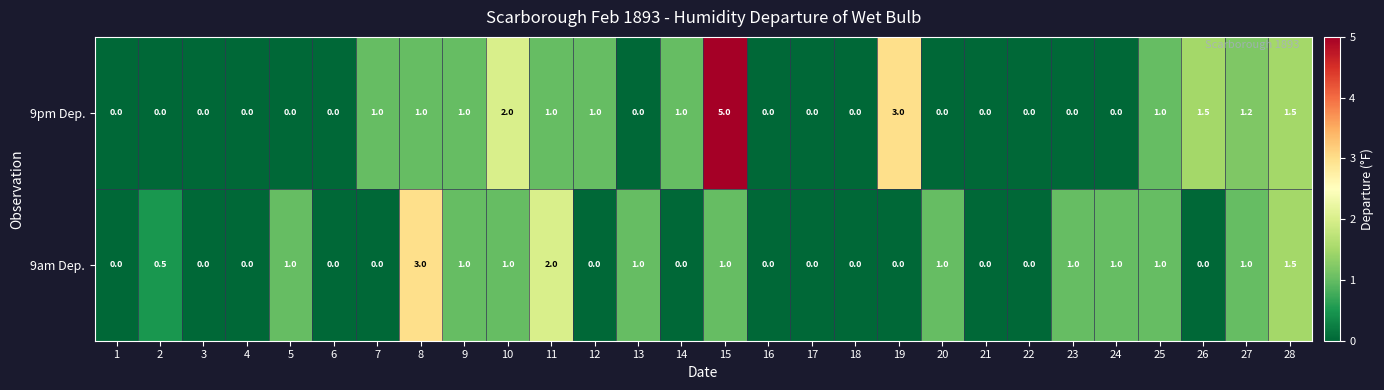

What is the difference between the maximum and minimum values in the 9am Dep. series?

3.0